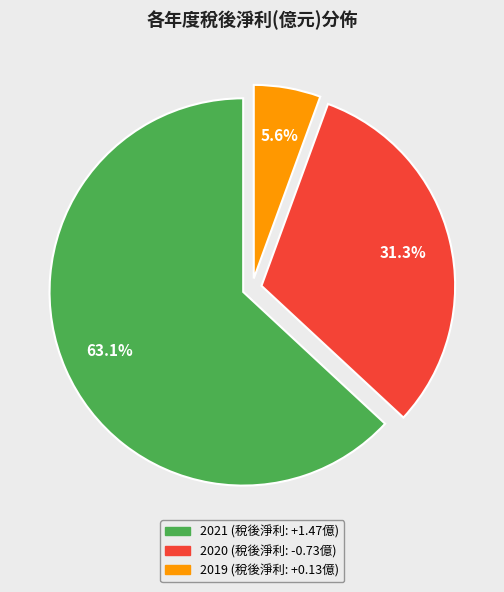

Does 2020 represent more than half of the total?

No